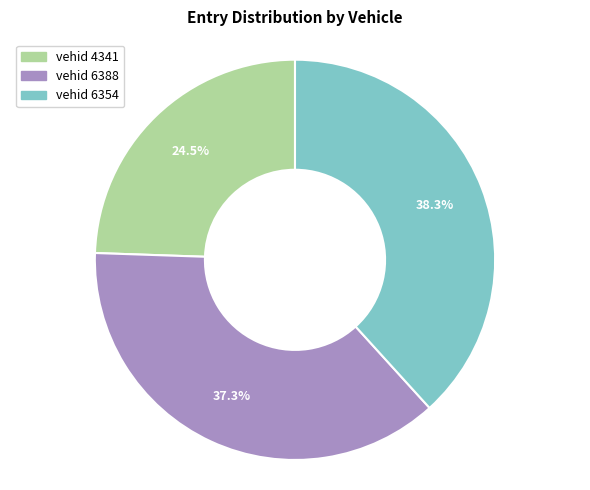

Does any single category account for the majority?

No